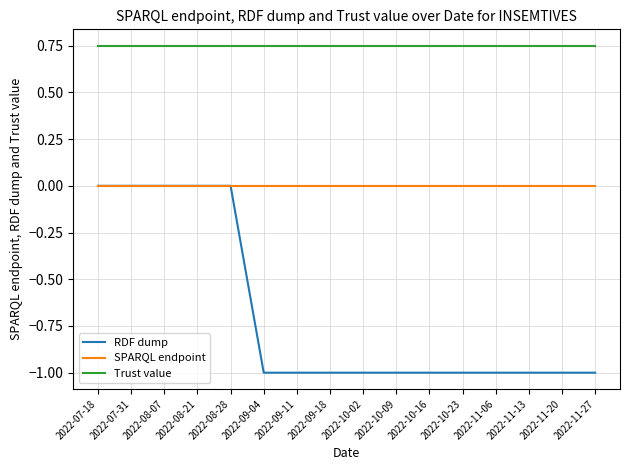

Rank the series at 2022-10-23 from lowest to highest value.

RDF dump, SPARQL endpoint, Trust value